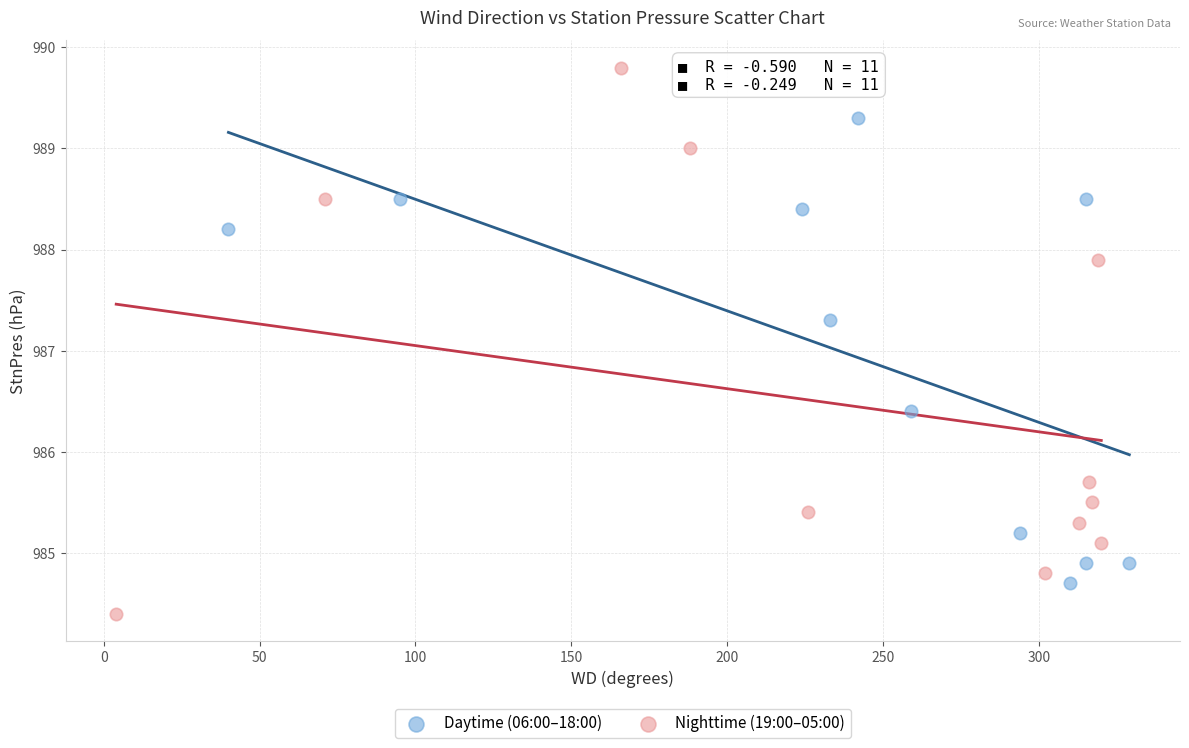

Which series reaches the maximum Y coordinate?

Nighttime (19:00–05:00)